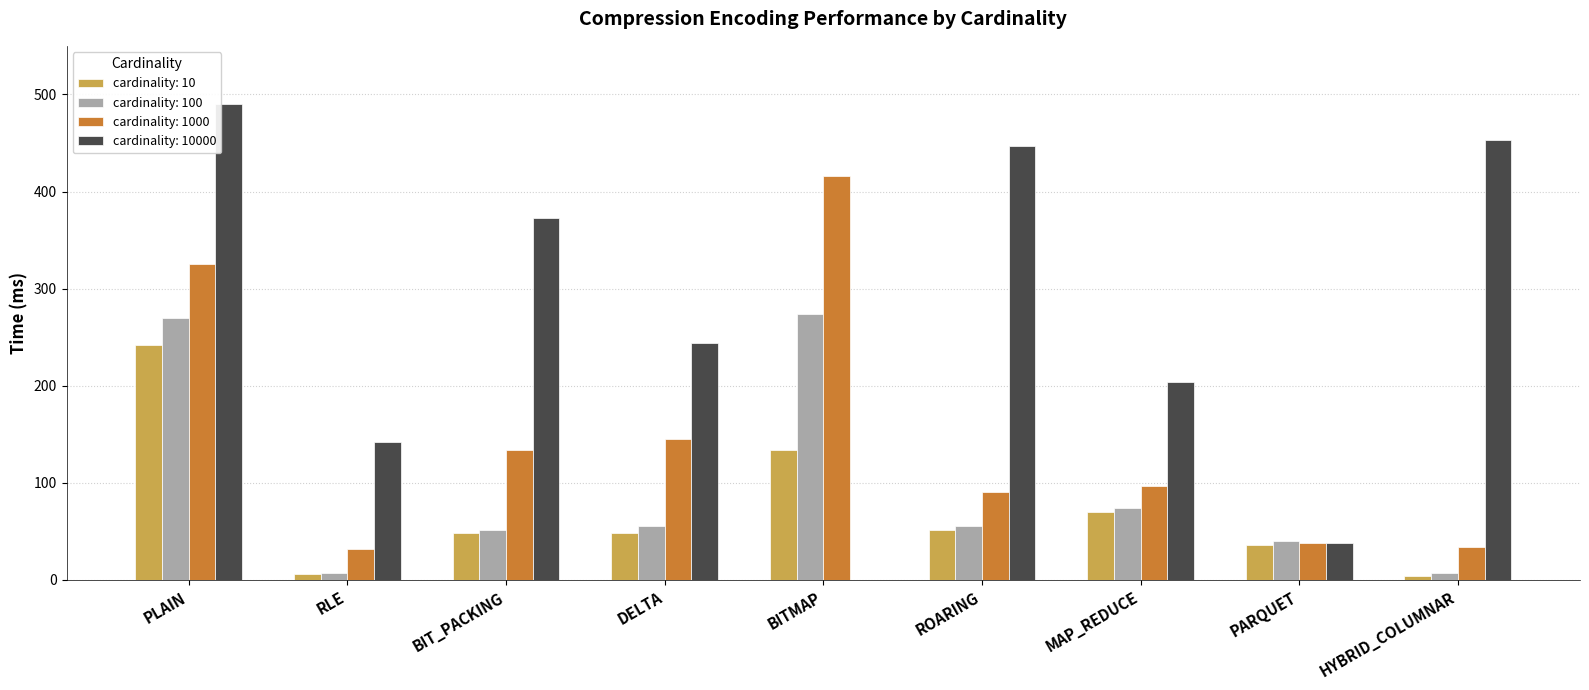

What is the approximate value of cardinality: 10 at BITMAP?

133.5